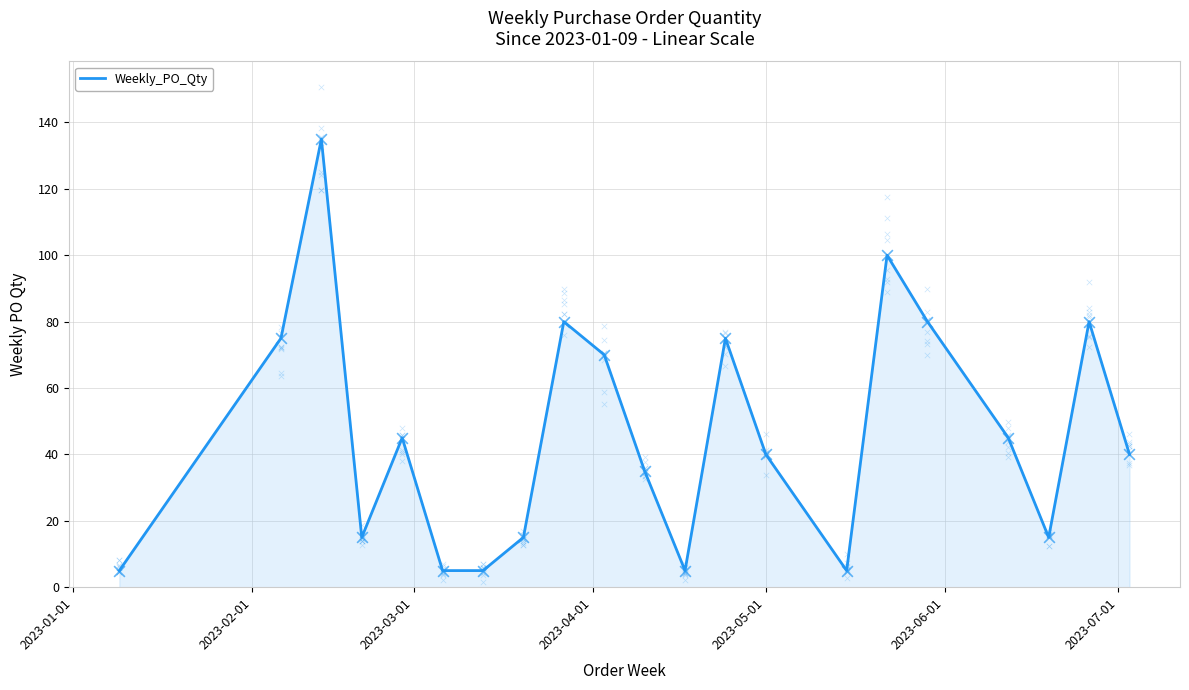

What is the maximum value for Weekly_PO_Qty?

135